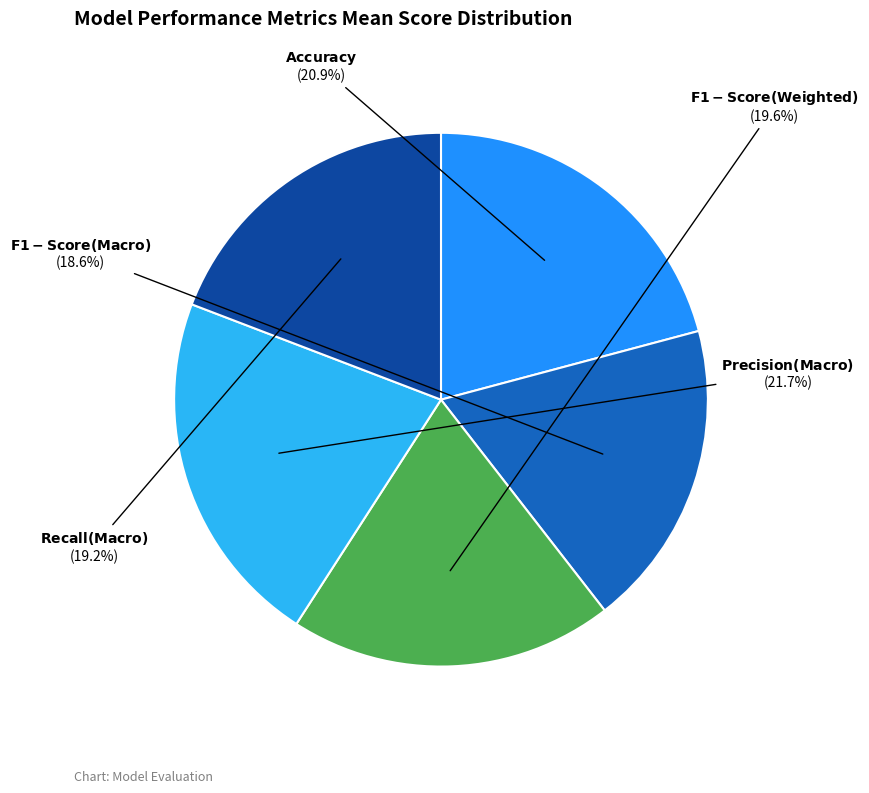

Does any single category account for the majority?

No